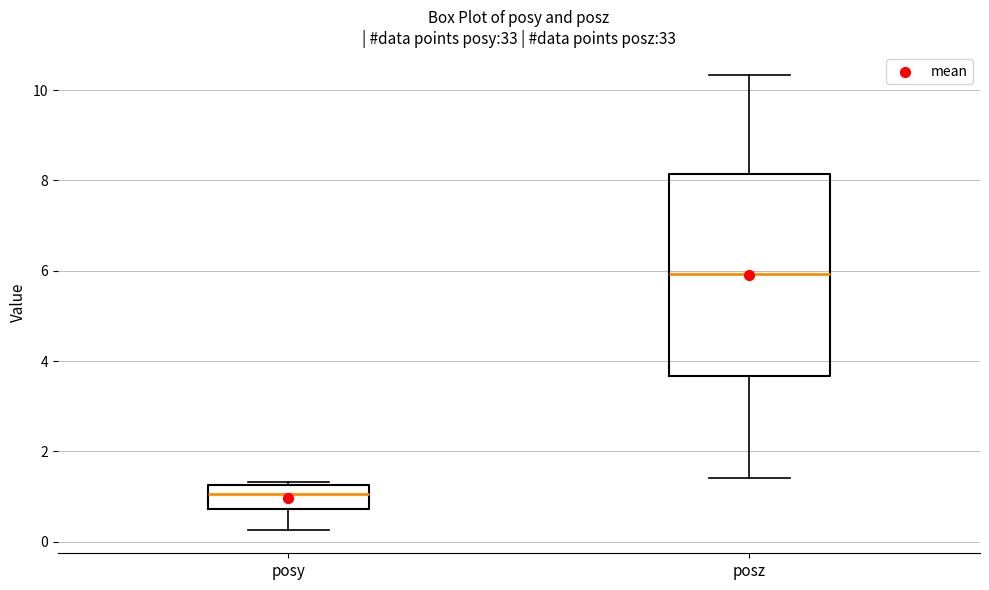

Which box has the lowest median line?

posy